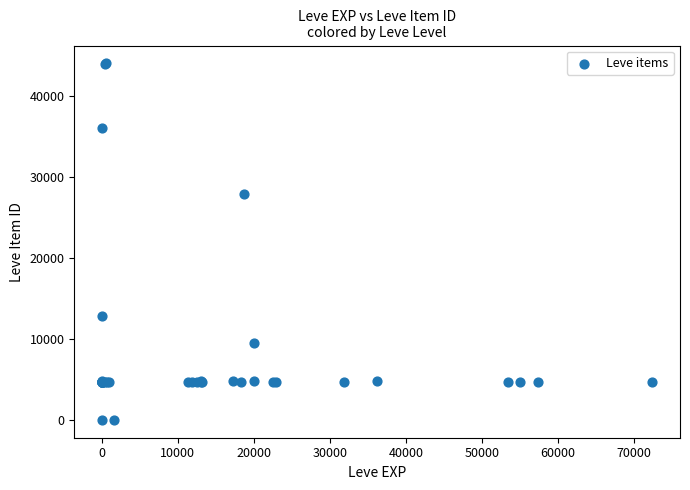

What Y value in the scatter plot is closest to 22048?

27884